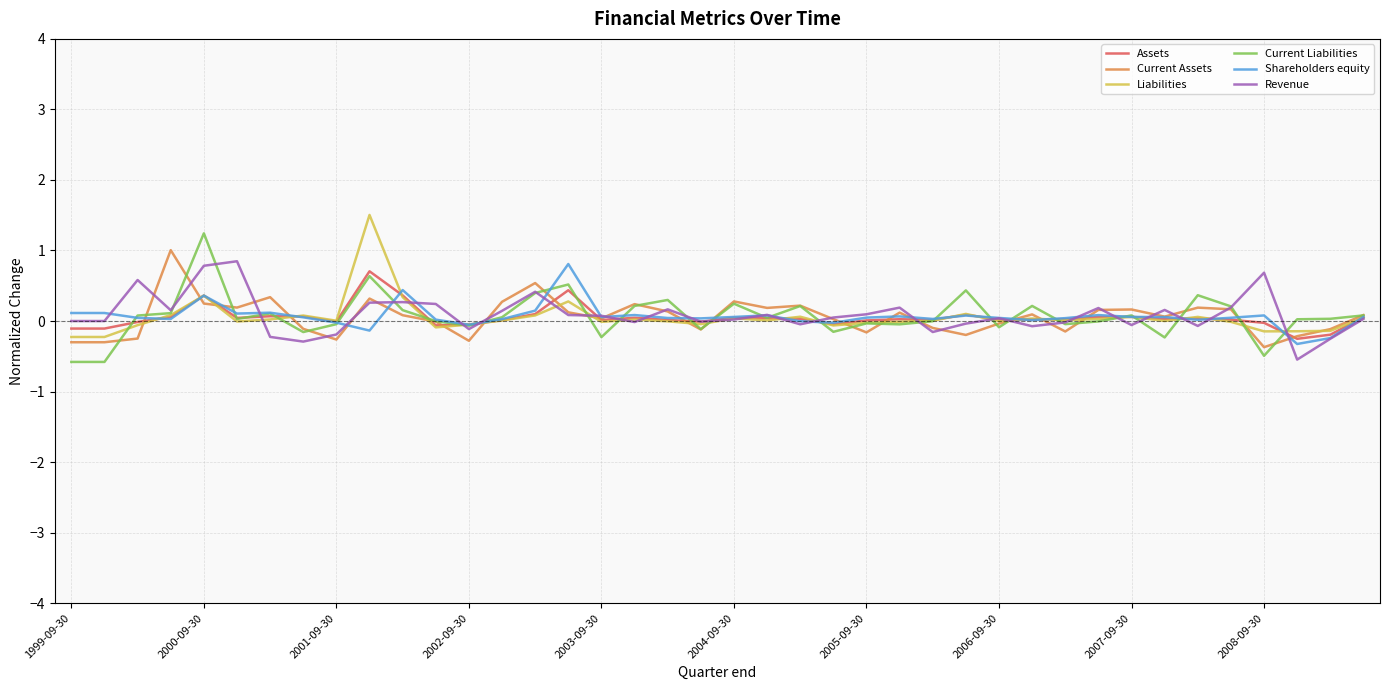

What is the lowest value of the Assets series?

-0.3